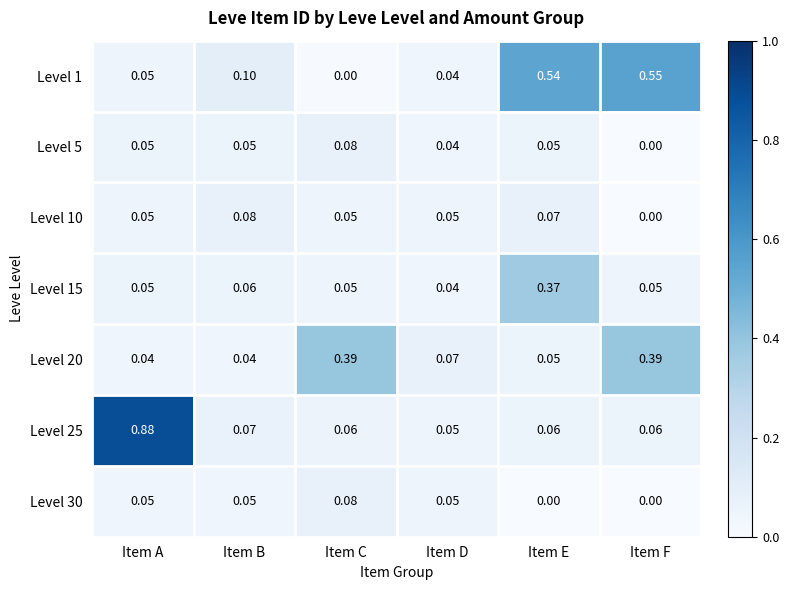

Which category has the highest value across all series?

Item A